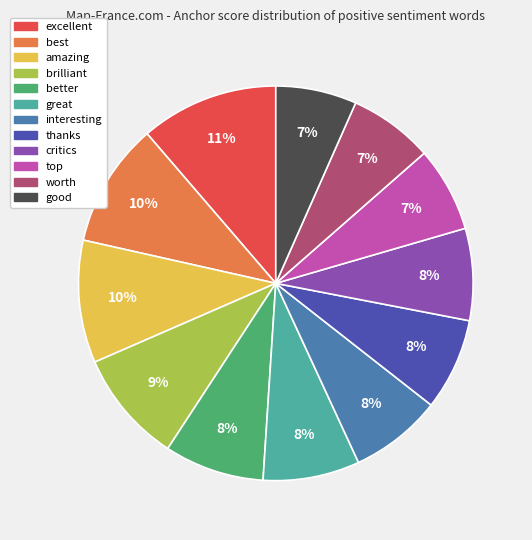

Which has a higher value, great or amazing?

amazing